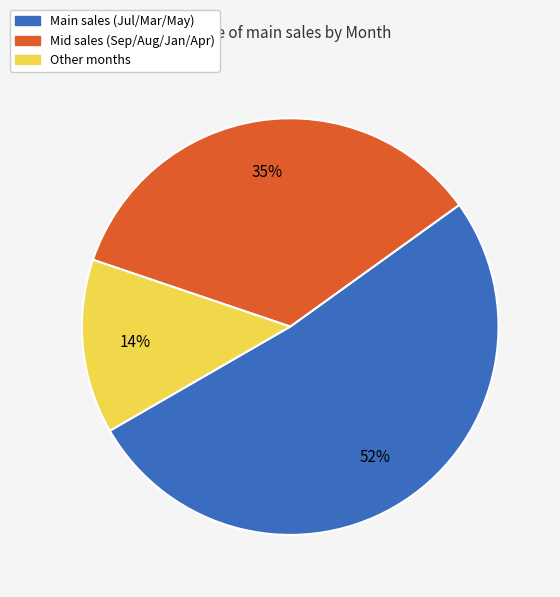

Is it true that Main sales (Jul/Mar/May) is 46% of the pie?

False